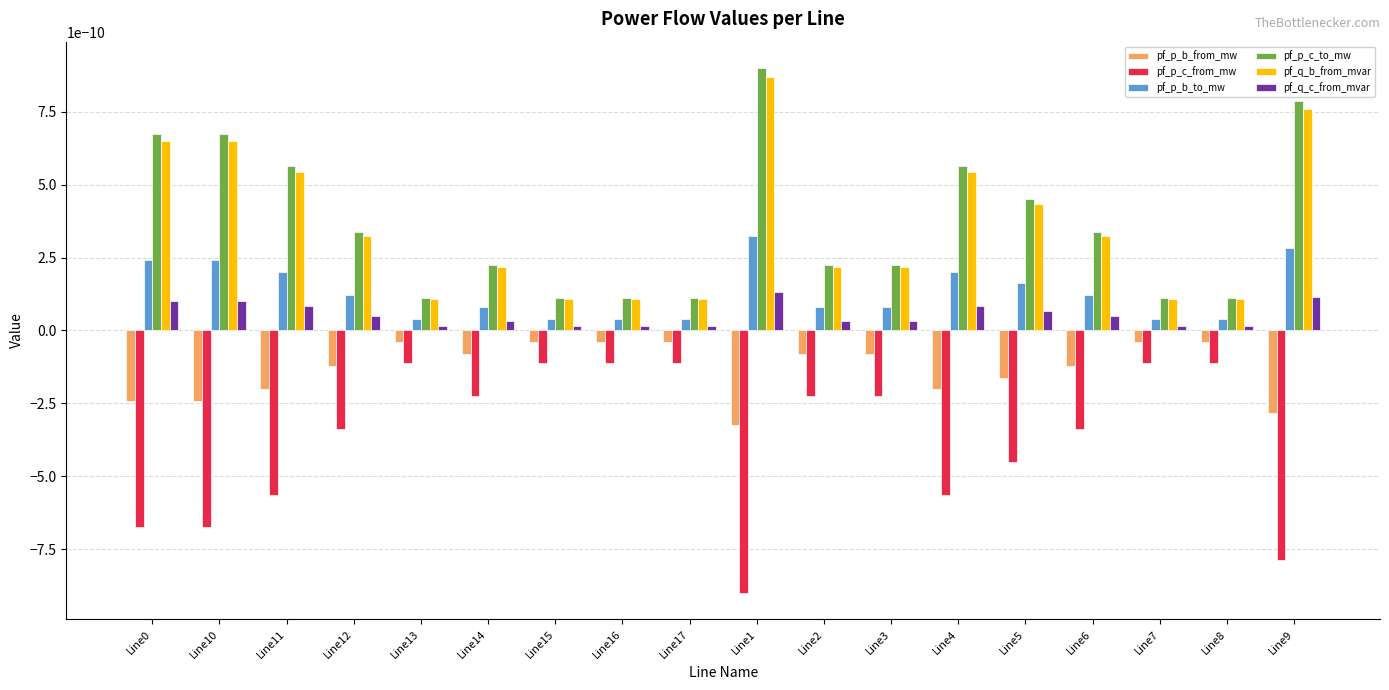

Which label corresponds to the smallest value in the chart?

Line1